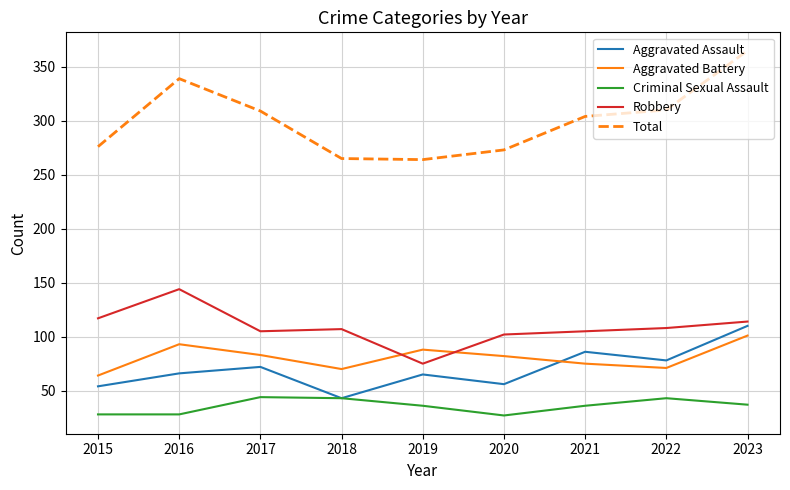

In Robbery, how many points are lower than both neighbors (excluding endpoints)?

2